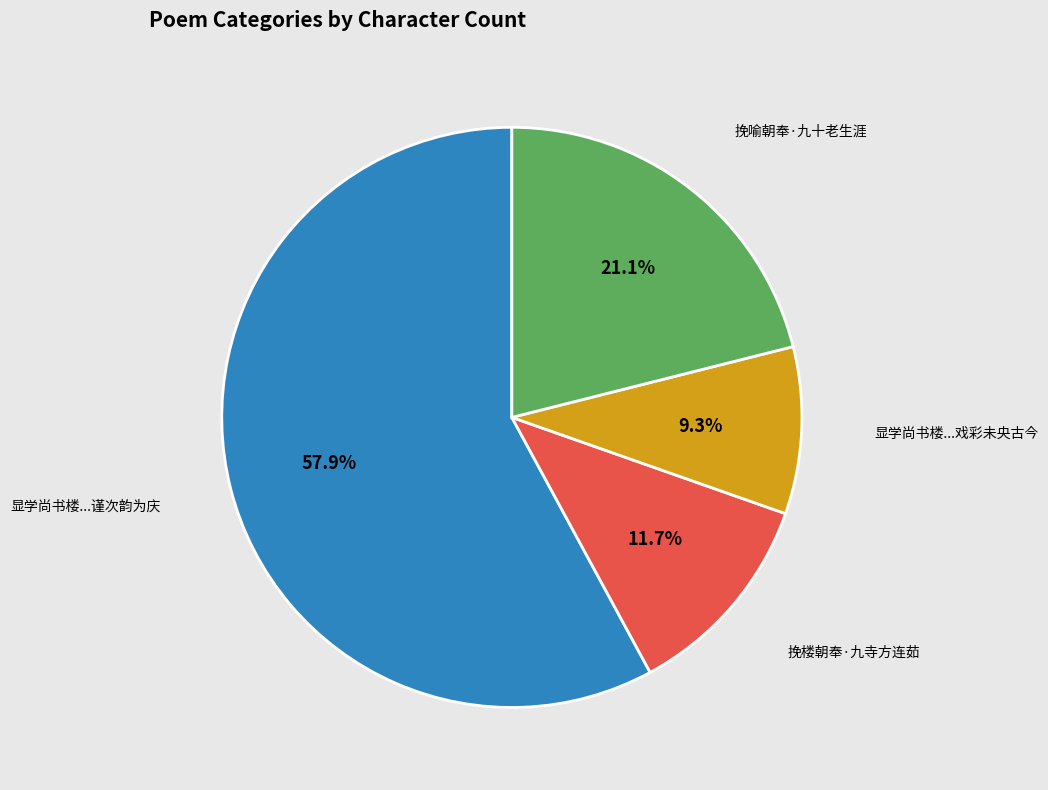

Is there a majority slice in this chart?

Yes